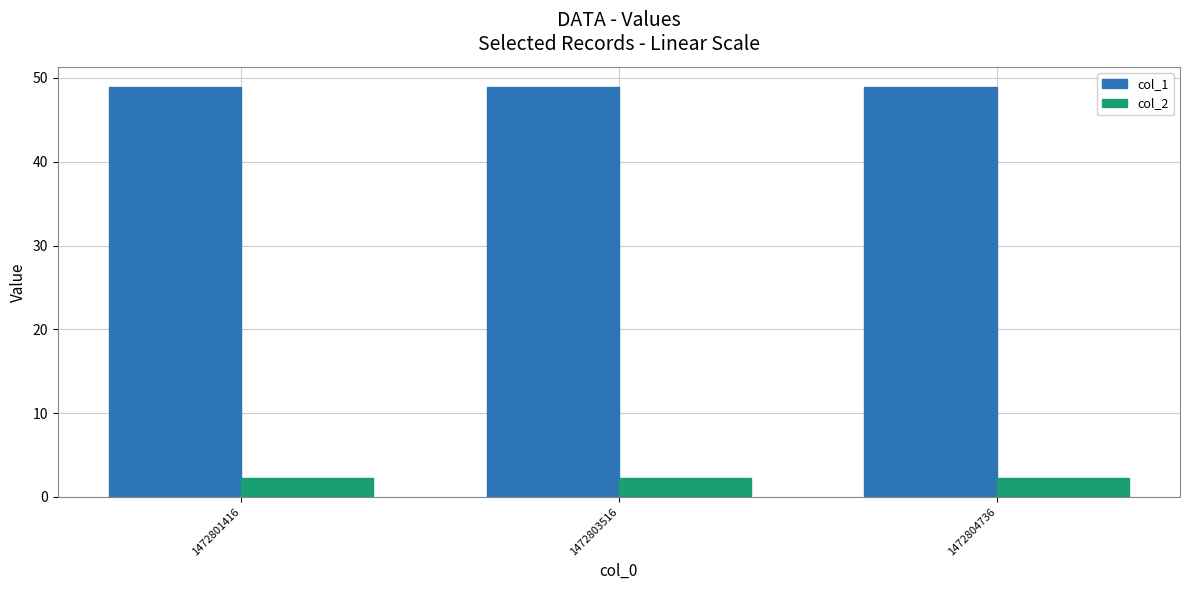

Which series has the largest total across all categories?

col_1